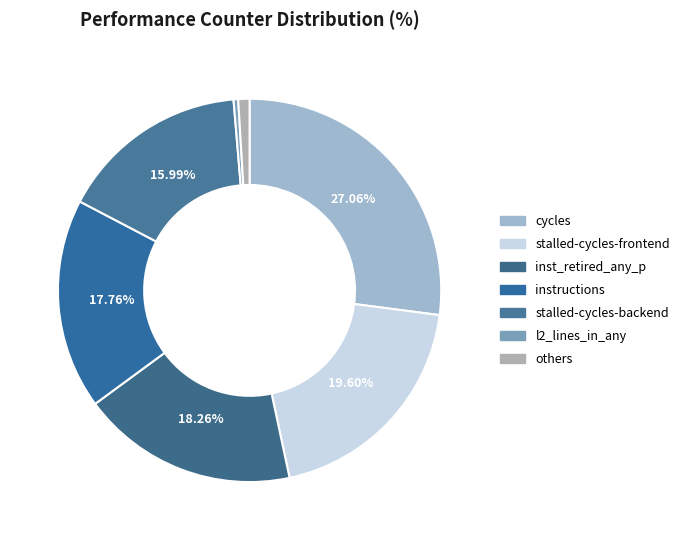

To the nearest percent, what is the average slice percentage?

14%